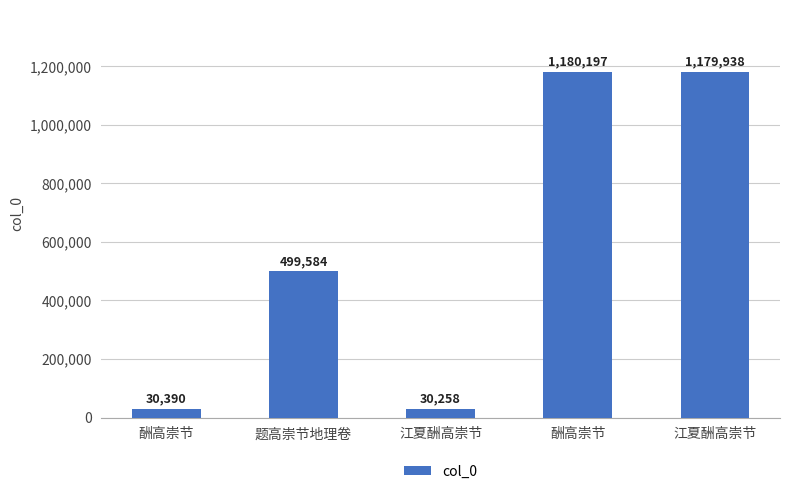

What is the greatest value displayed?

1180197